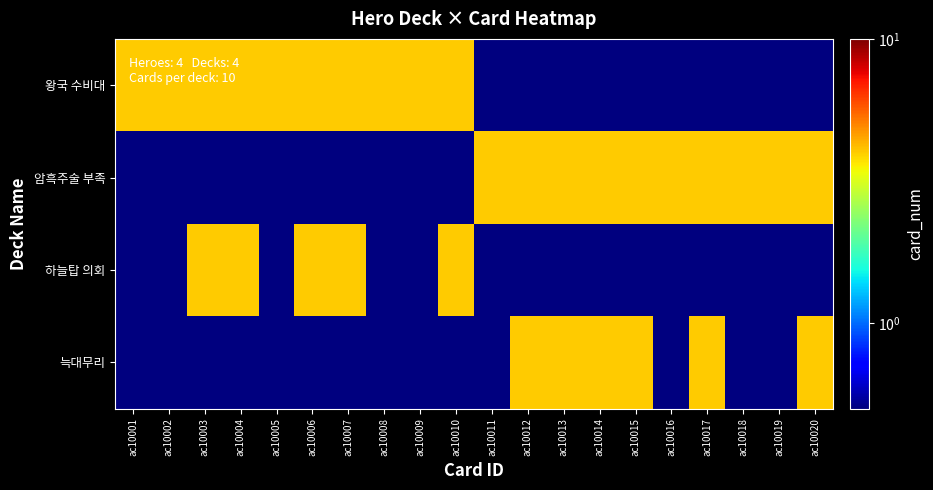

List the series in order of their peak value, lowest first.

왕국 수비대, 암흑주술 부족, 하늘탑 의회, 늑대무리